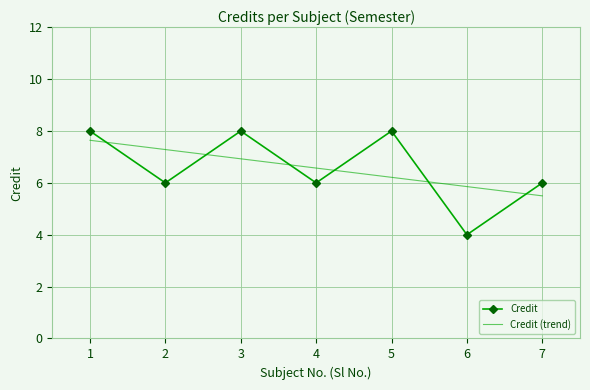

Which series ends up on top after the final intersection of Credit (trend) and Credit?

Credit